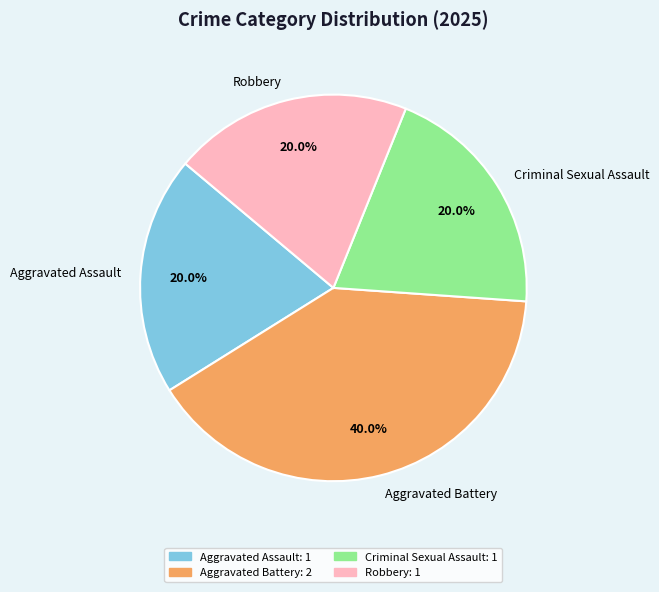

What percentage is NOT represented by Aggravated Battery?

60.0%